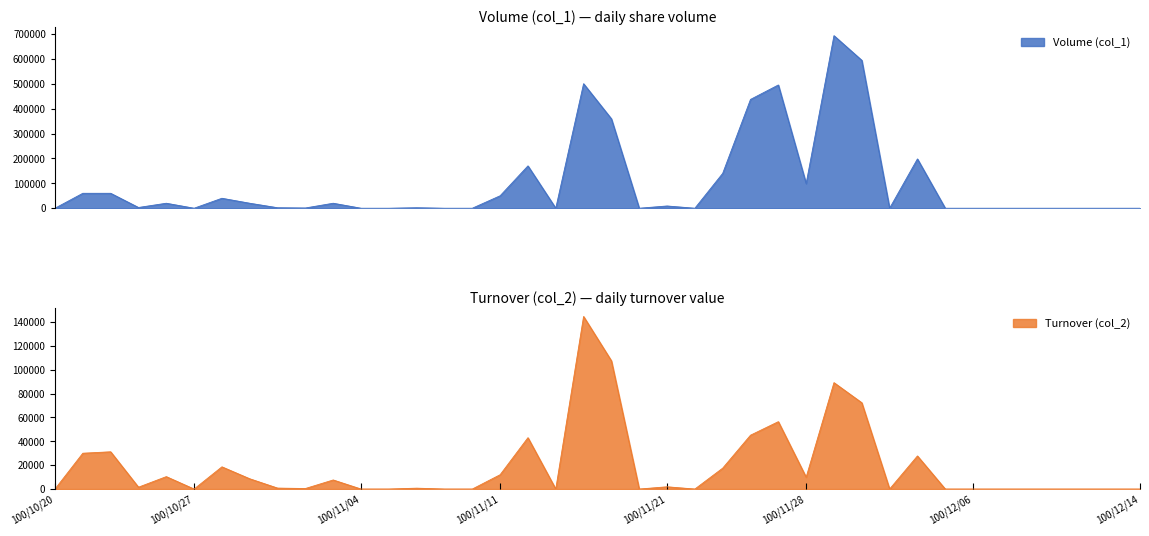

How many lines are shown in the chart?

2